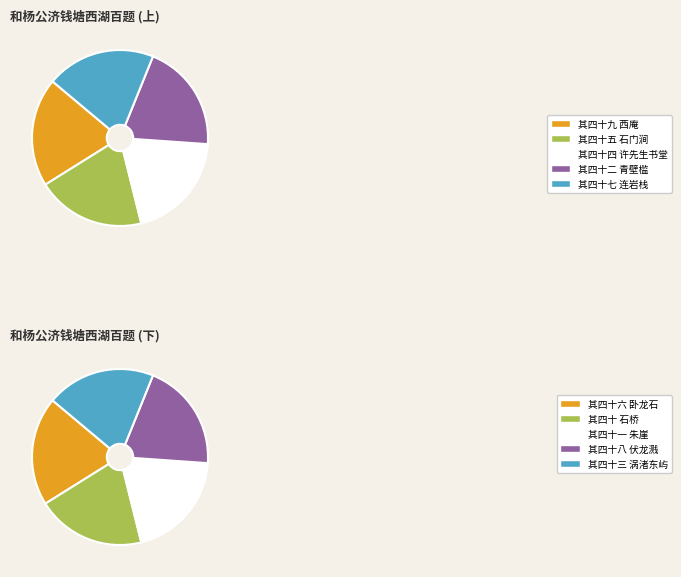

Which slice is the smallest?

其四十 石桥